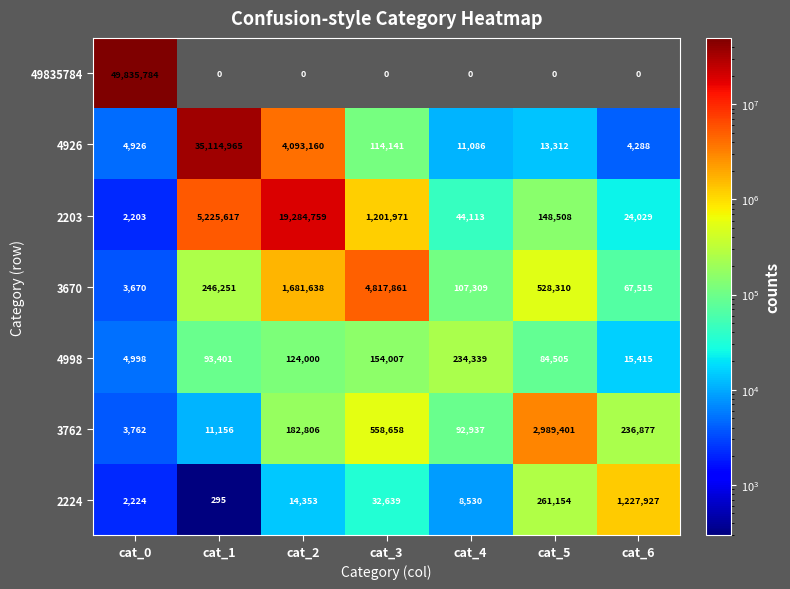

Which series changed the most between cat_2 and cat_3?

2203